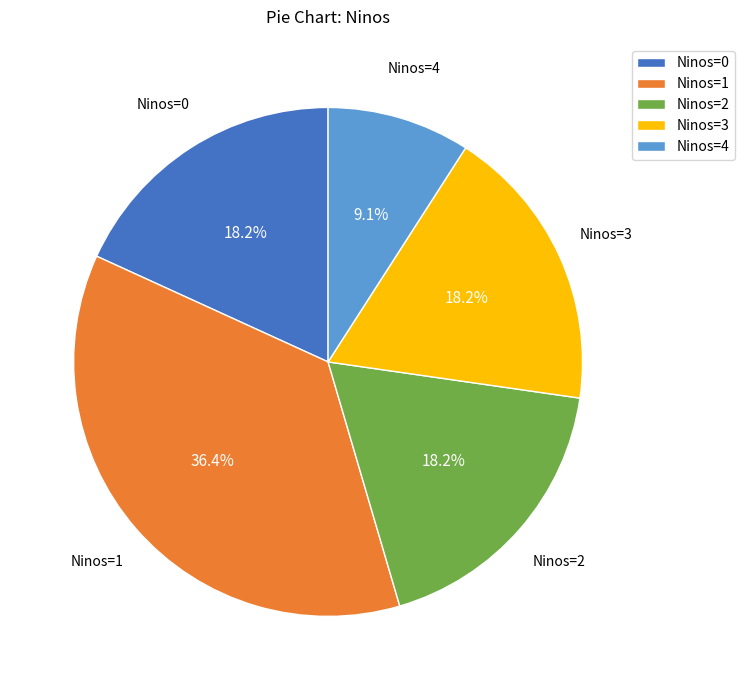

Count the number of slices in the pie.

5